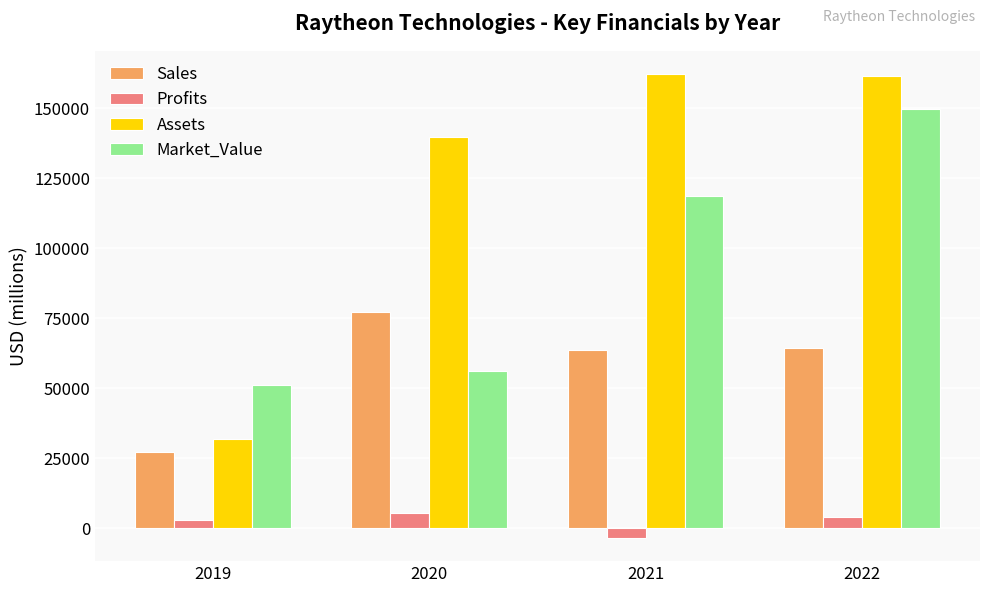

What is the total value across all series at 2022?

379385